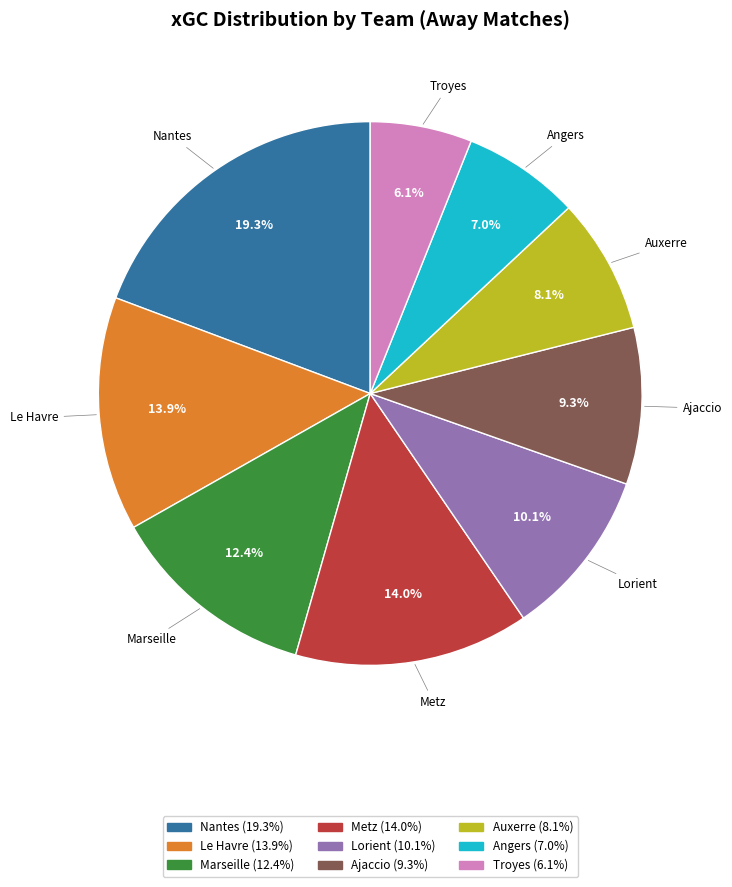

Is there any slice that represents more than half of the pie?

No